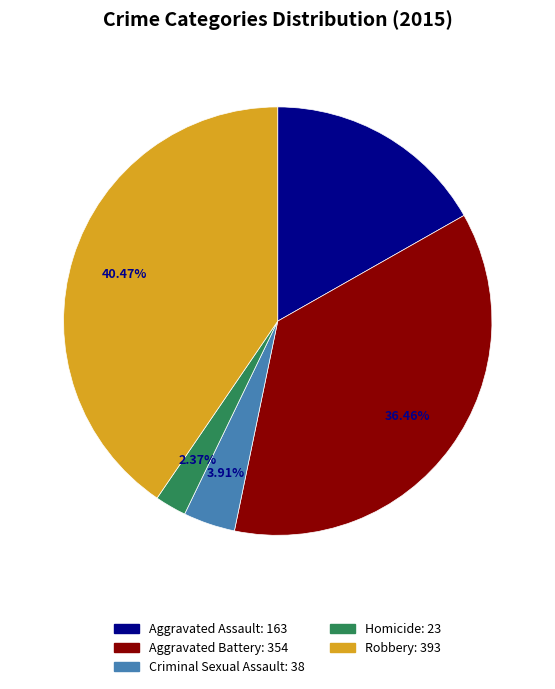

What portion of the pie excludes Homicide?

97.6%